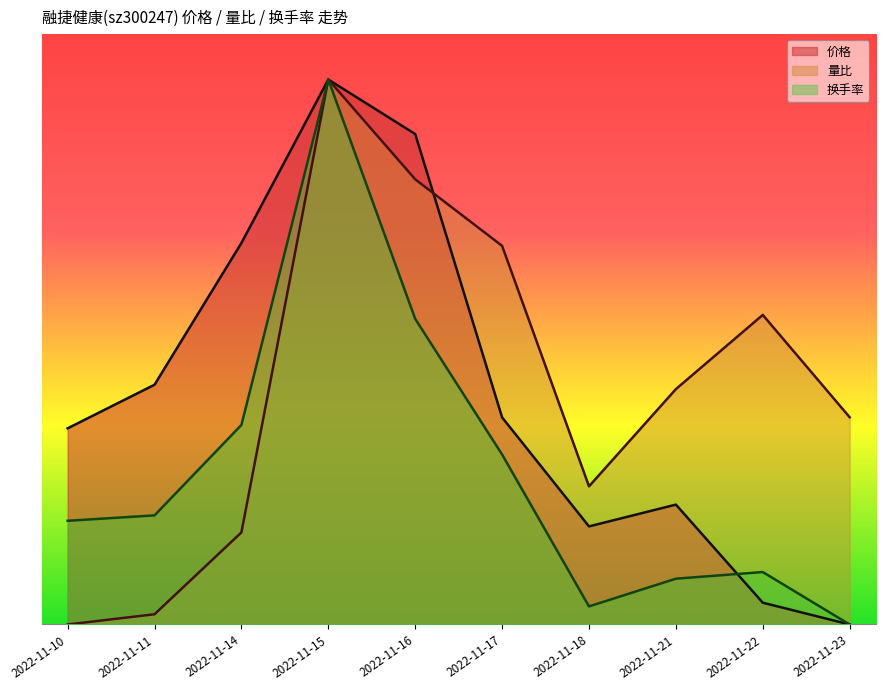

How many intersections are there between 价格 and 量比?

1